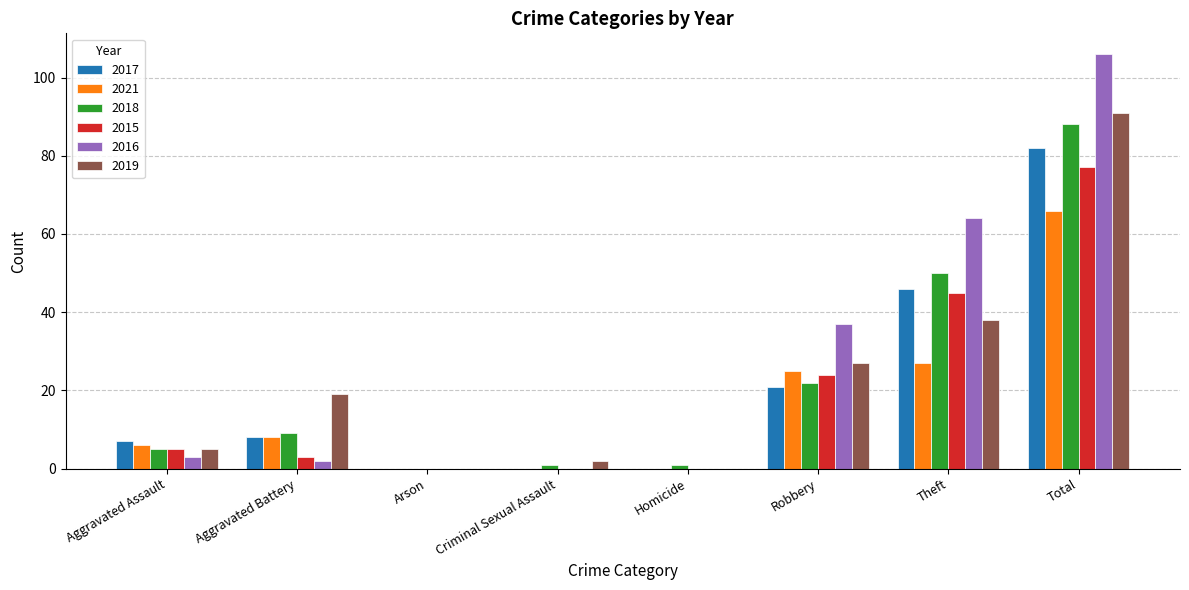

What is the sum of the 2019 values at Criminal Sexual Assault and Aggravated Battery?

21